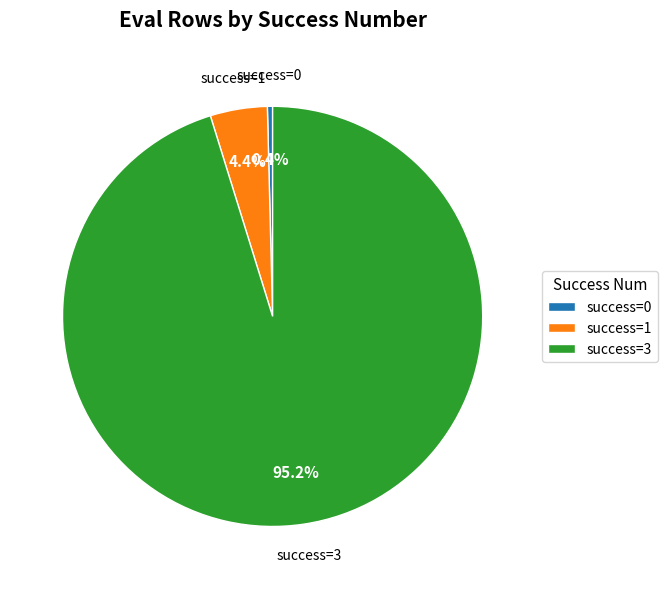

Which has a higher value, success=0 or success=1?

success=1